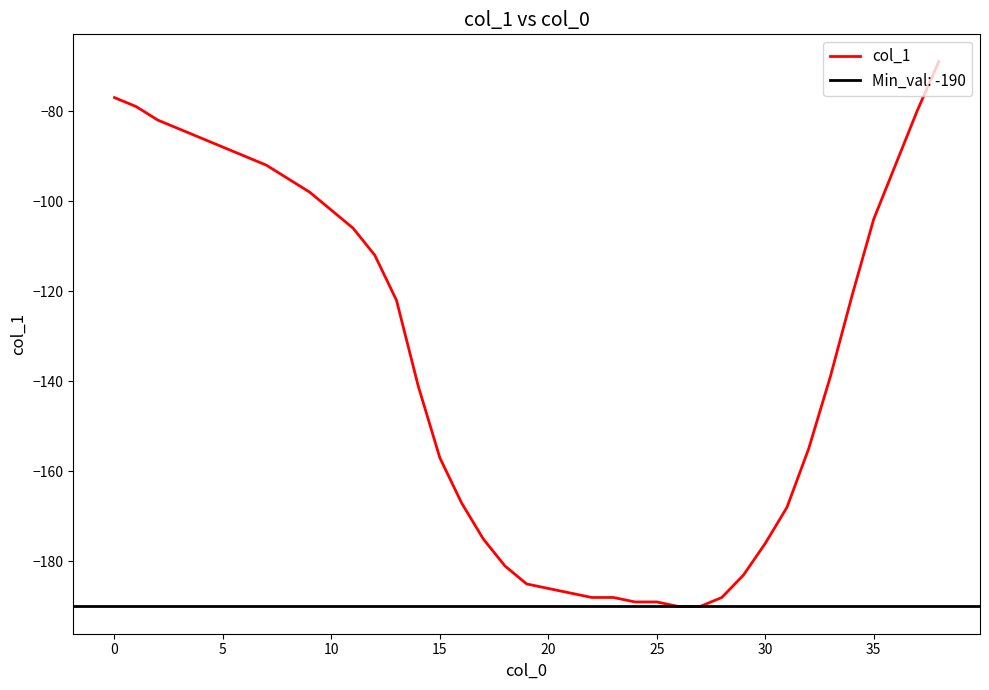

What is the label of the 27th point from the right?

12